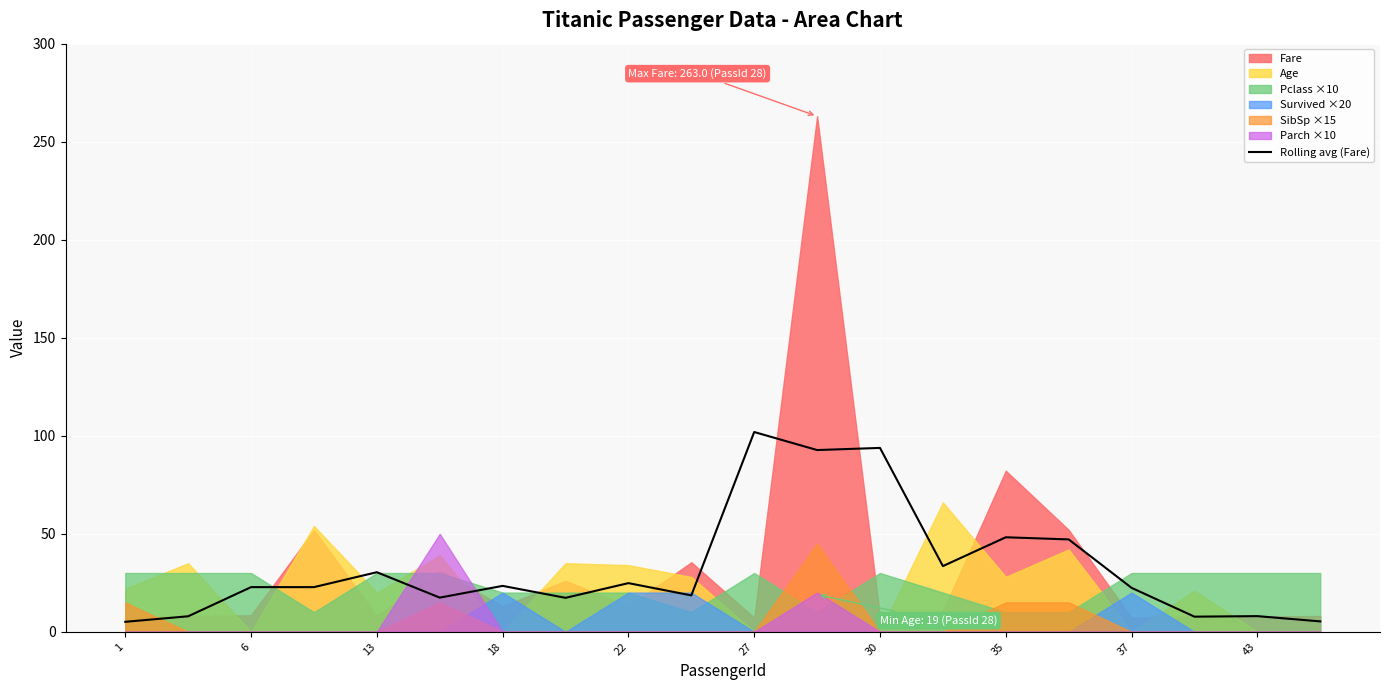

Is it true that Rolling avg (Fare) equals 33.9 at 37?

False